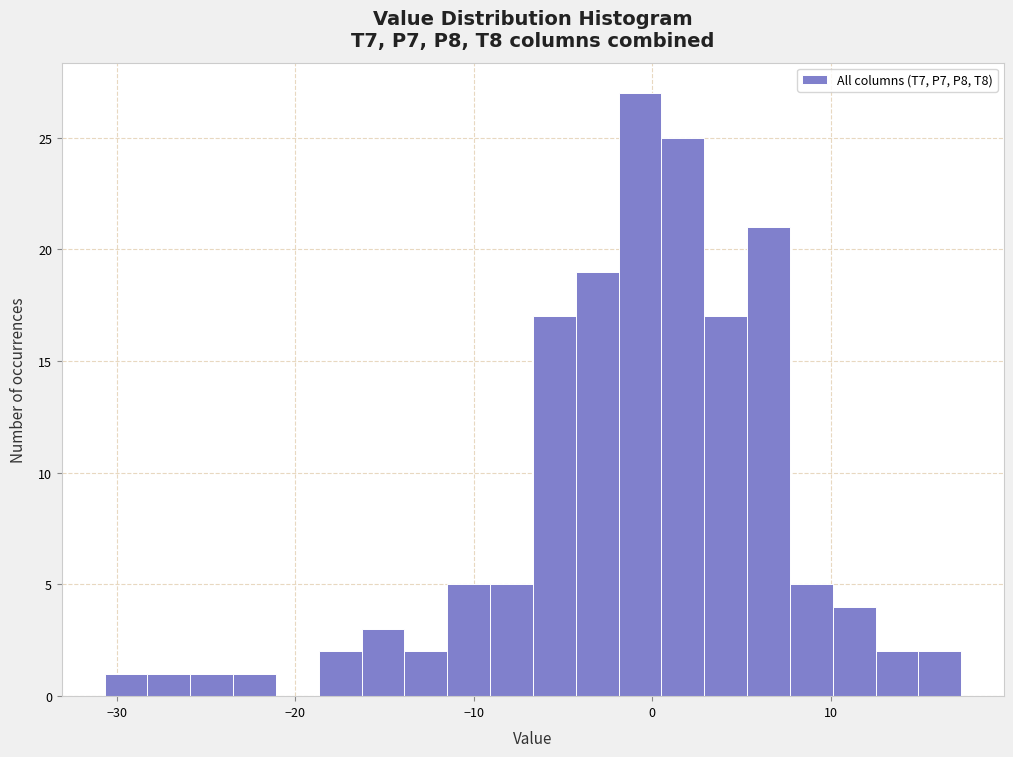

Read against the x-axis, roughly where is the centre of the tallest bar?

-1